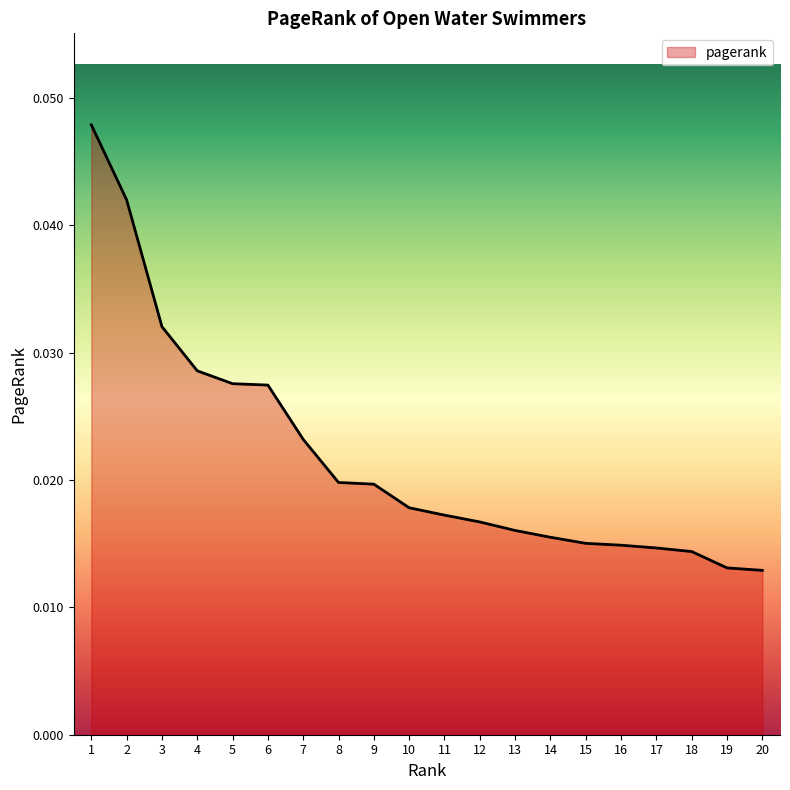

How many series are shown in this chart?

1